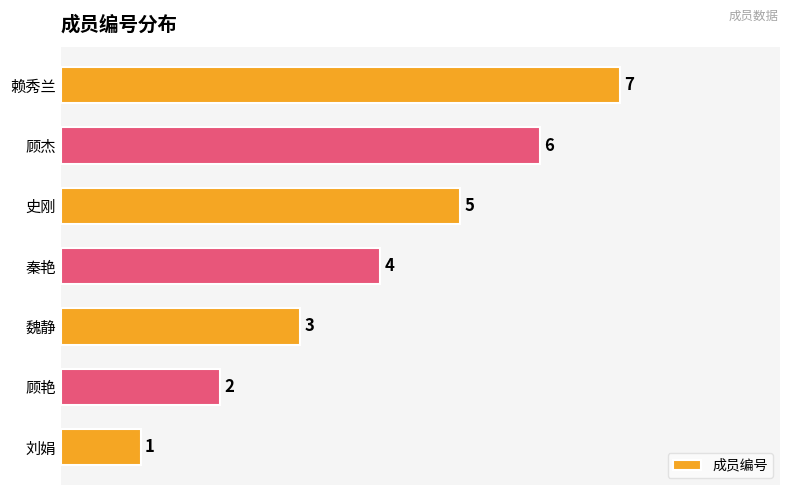

At which label is the value closest to 4?

秦艳